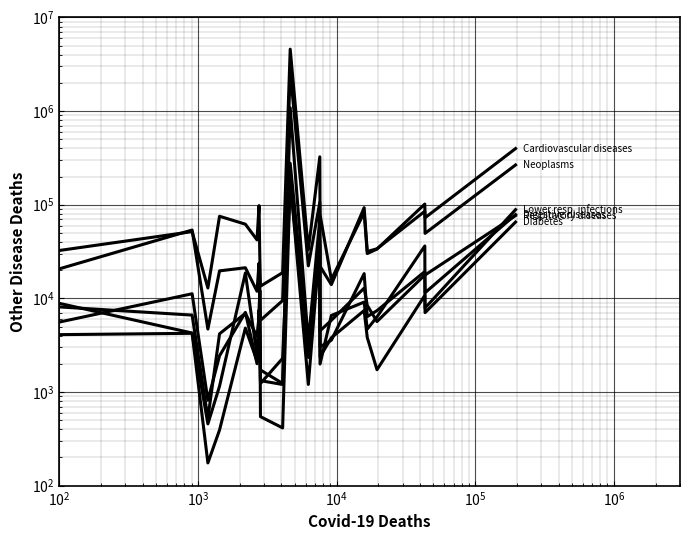

What is the average value of the Respiratory diseases series?

61572